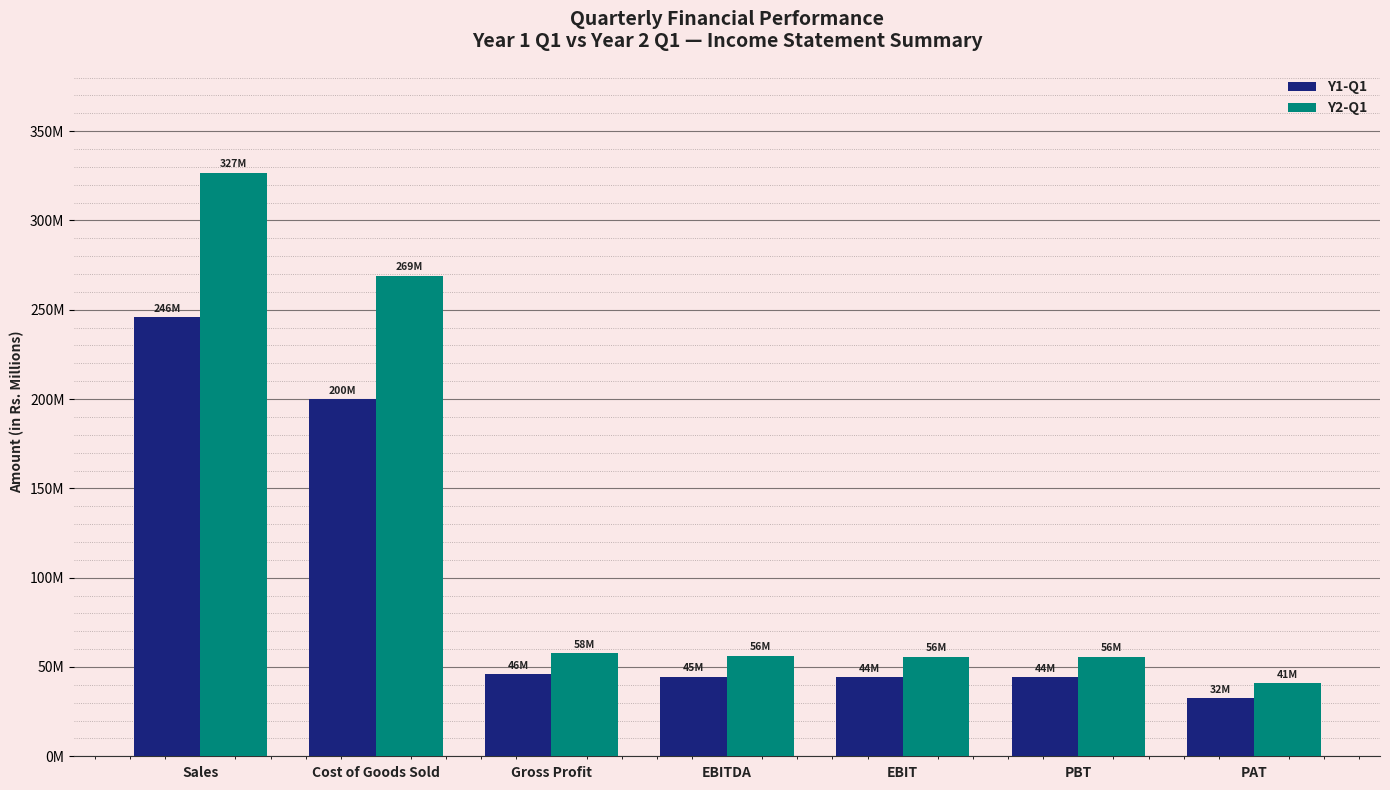

Rank the categories by Y1-Q1 value from lowest to highest.

PAT, PBT, EBIT, EBITDA, Gross Profit, Cost of Goods Sold, Sales